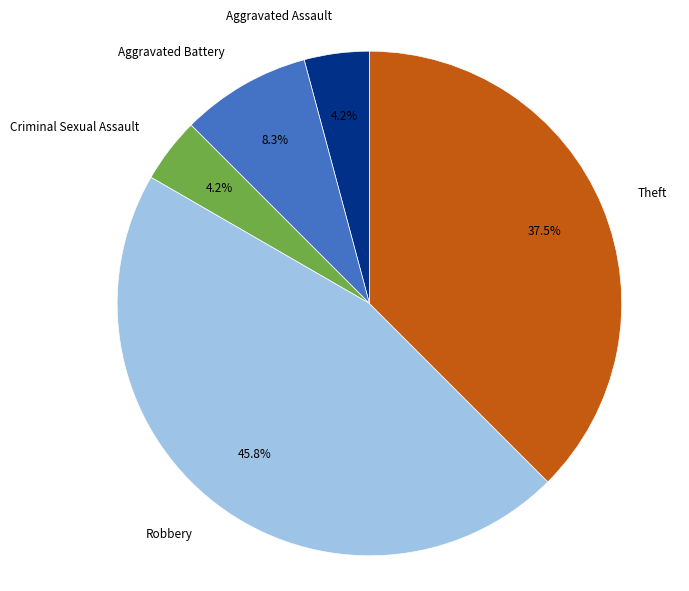

True or false: Aggravated Battery accounts for 8% of the total.

True